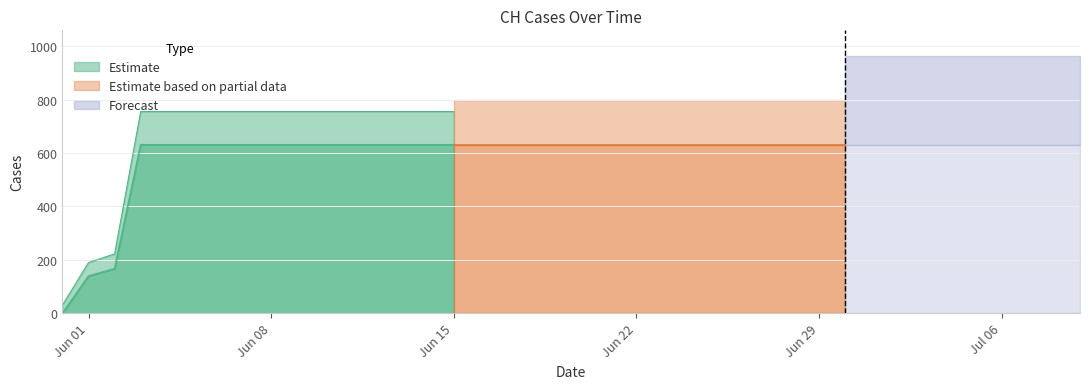

What position from the right is 2020-07-01?

9